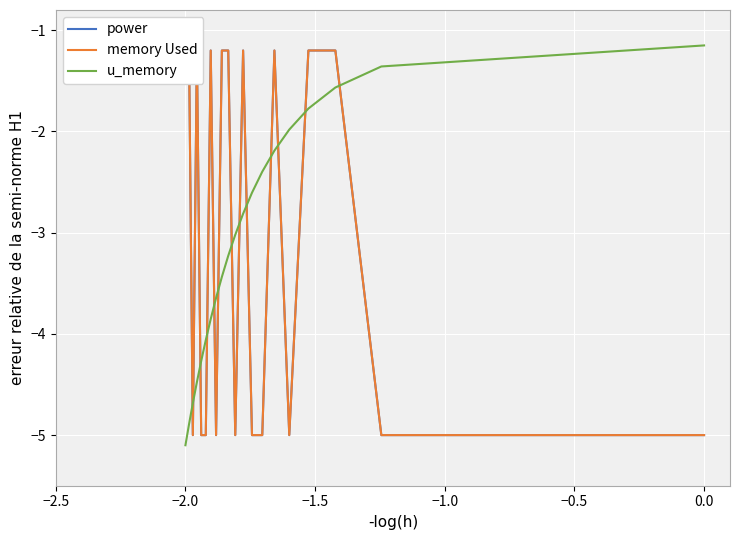

Is it true that u_memory equals -5.1 at −2.0?

True